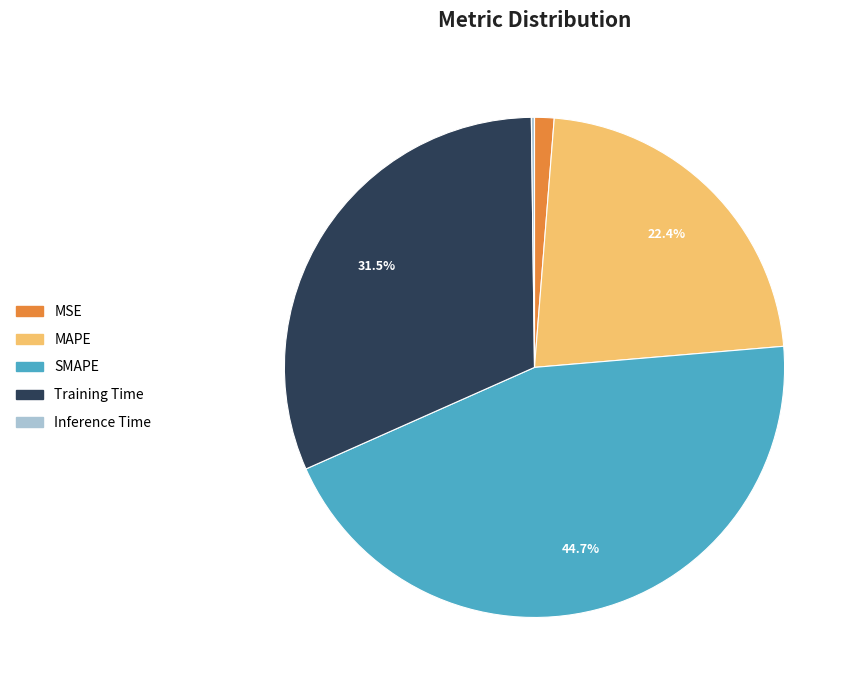

To the nearest percent, what is the difference between the largest and smallest slice percentages?

44%